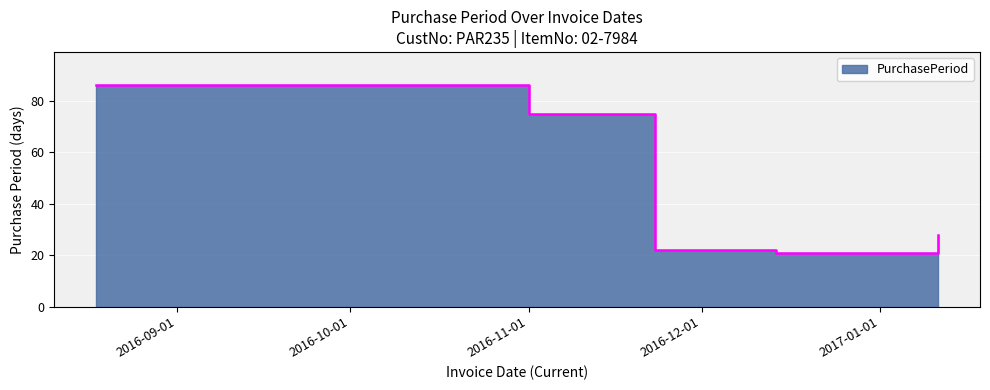

True or false: the data shows 21 at 2016-12-14.

True